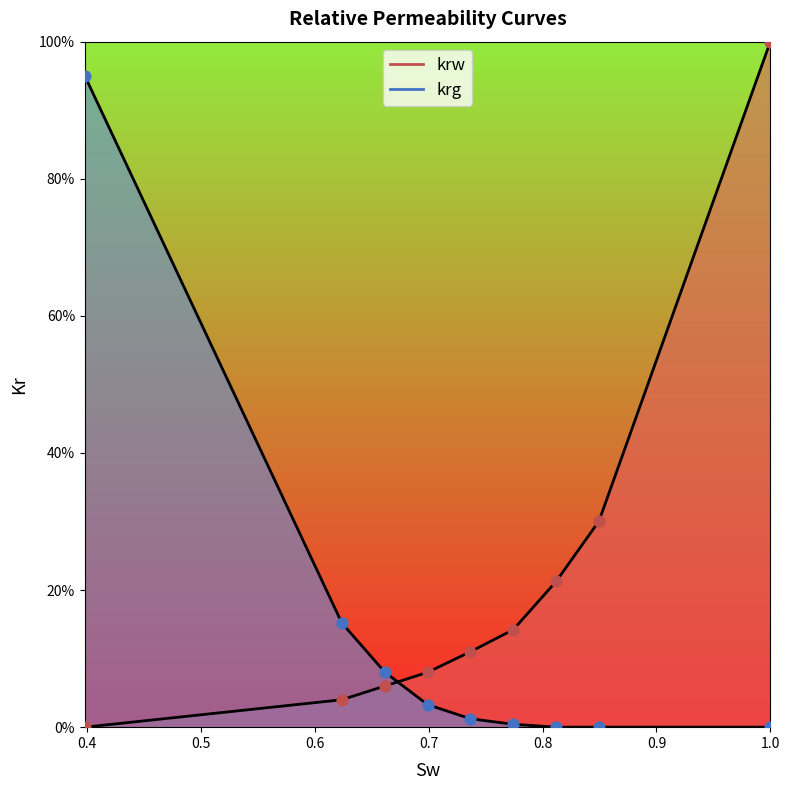

What are all the series names shown in the legend?

krw, krg